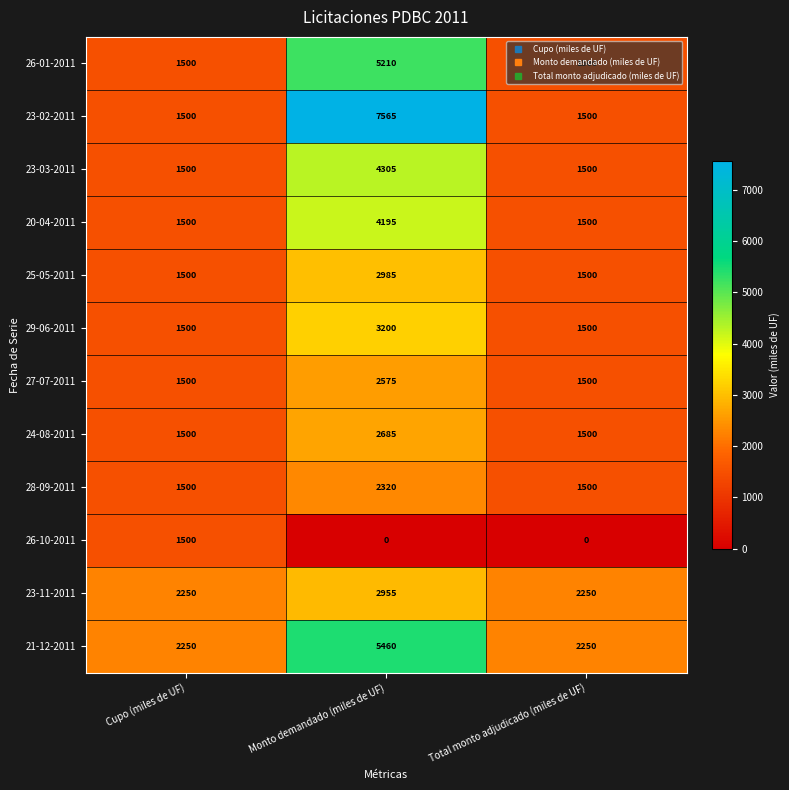

How many categories are shown in the chart?

3